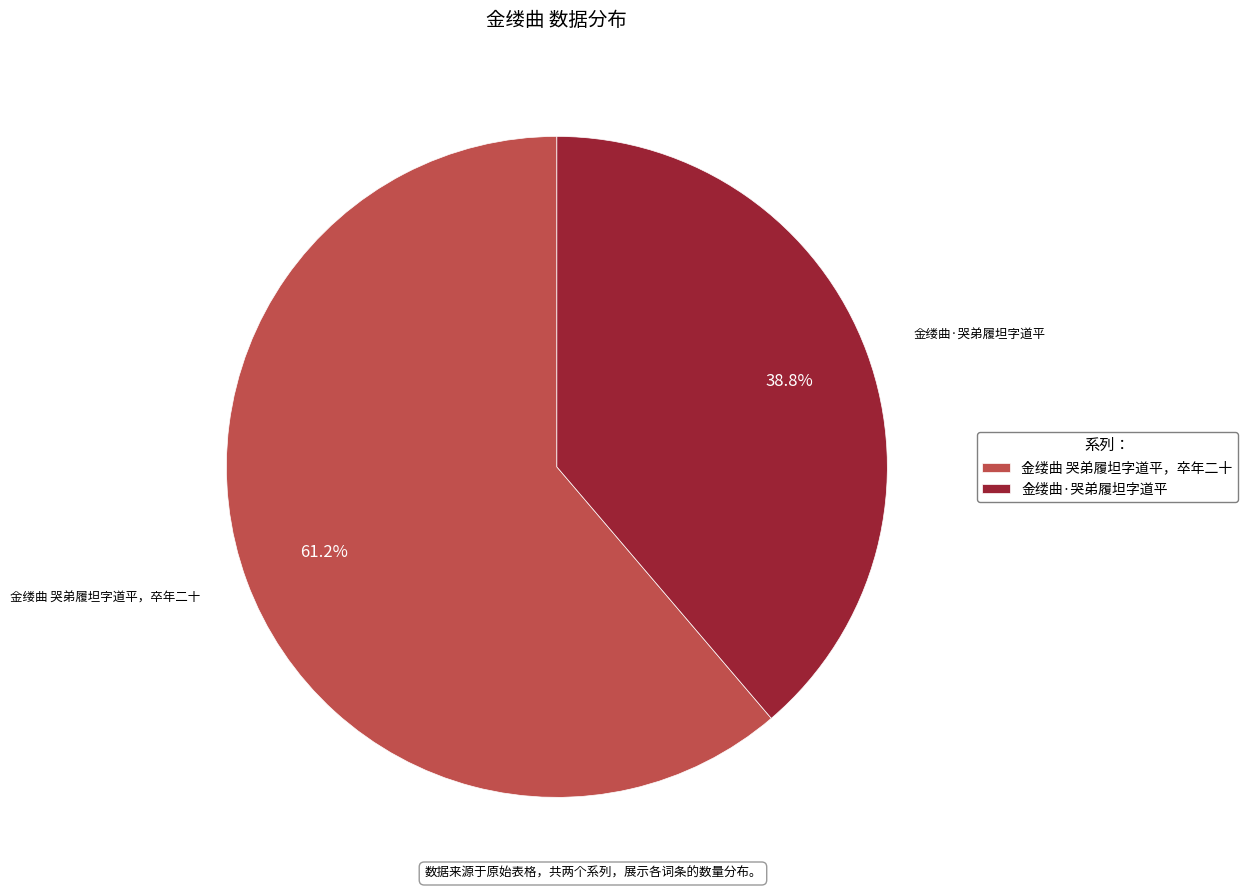

To the nearest percent, what is the combined percentage of 金缕曲 哭弟履坦字道平，卒年二十 and 金缕曲·哭弟履坦字道平?

100%